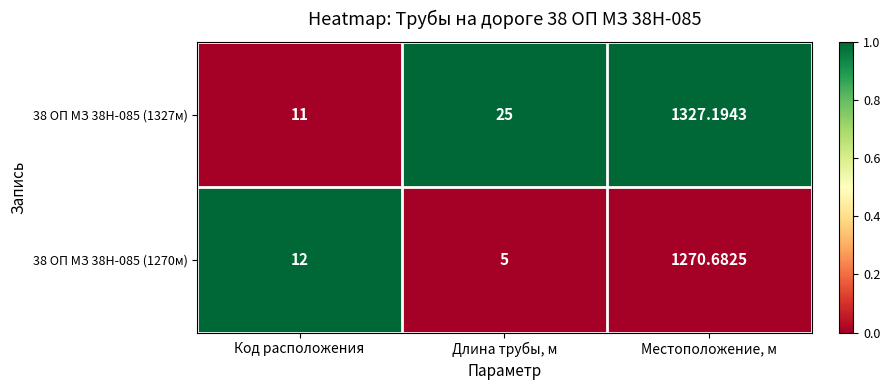

Between Код расположения and Длина трубы, м, which series saw the biggest shift?

38 ОП МЗ 38Н-085 (1327м)